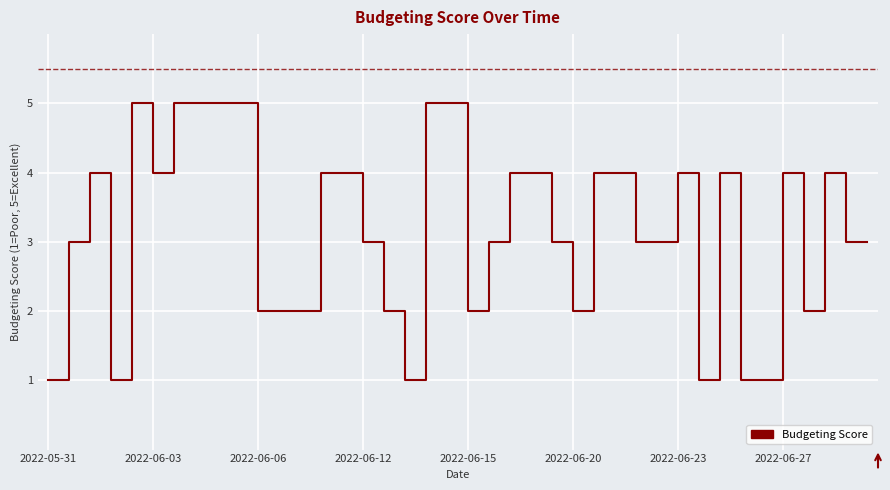

What is the greatest value displayed?

5